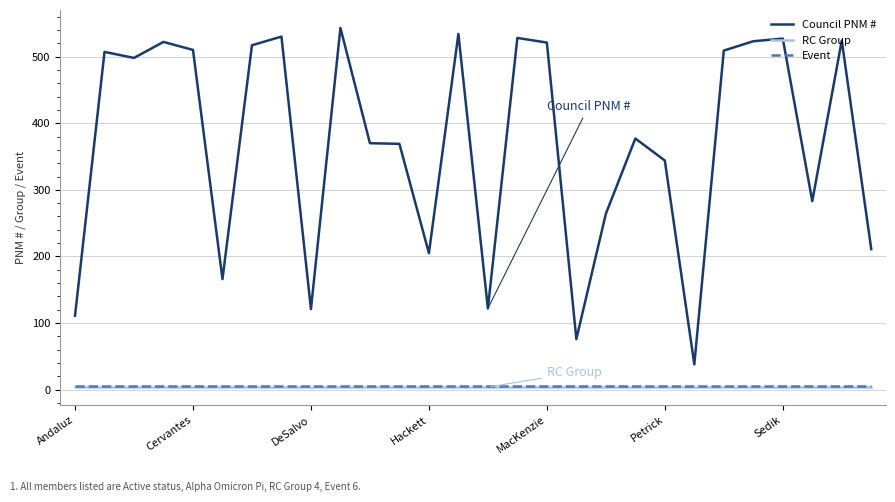

Which series has the widest spread of values?

Council PNM #